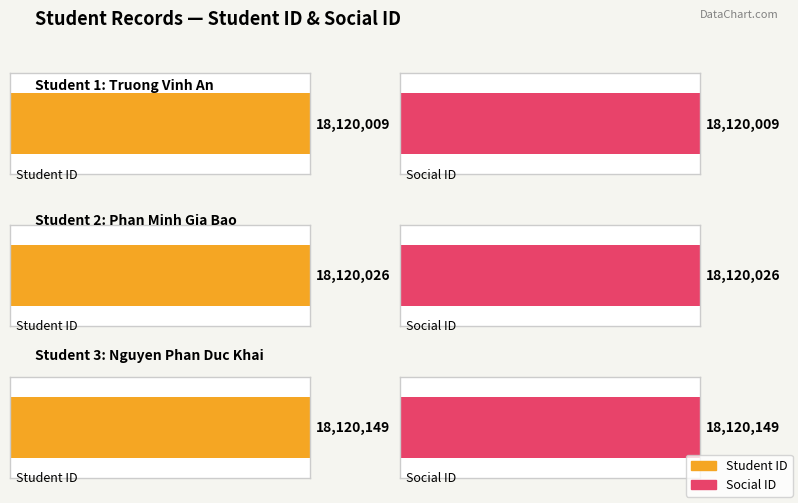

At which category is the sum across all series the highest?

3